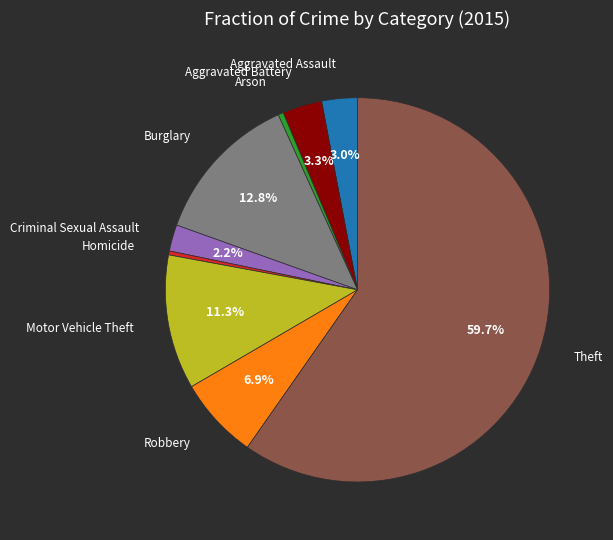

Does any single category account for the majority?

Yes